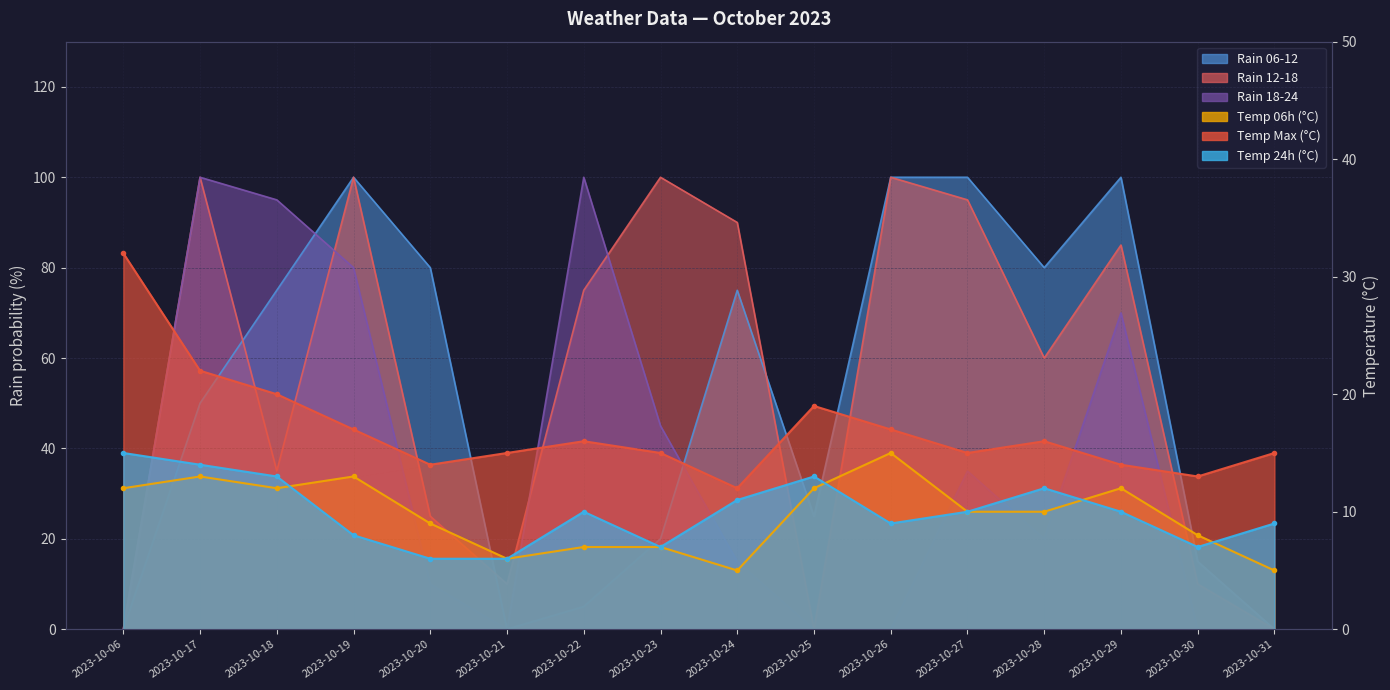

At which category does the chart reach its peak across all series?

2023-10-19